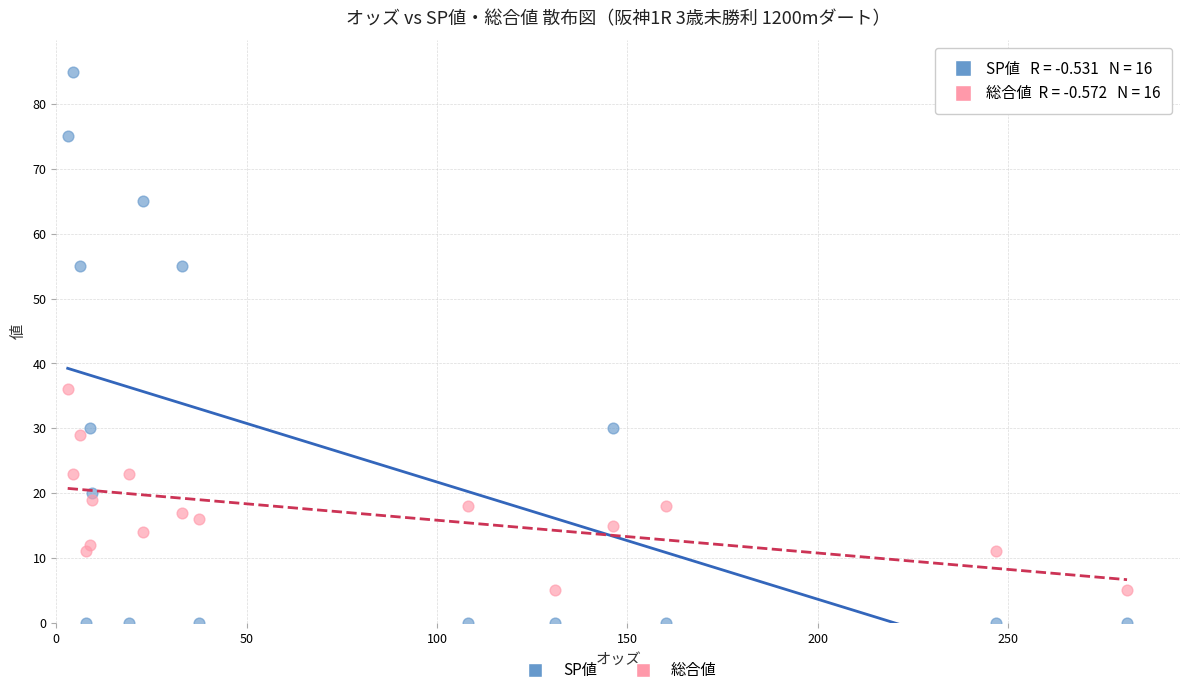

In the SP値 series, what Y value is closest to 42?

30